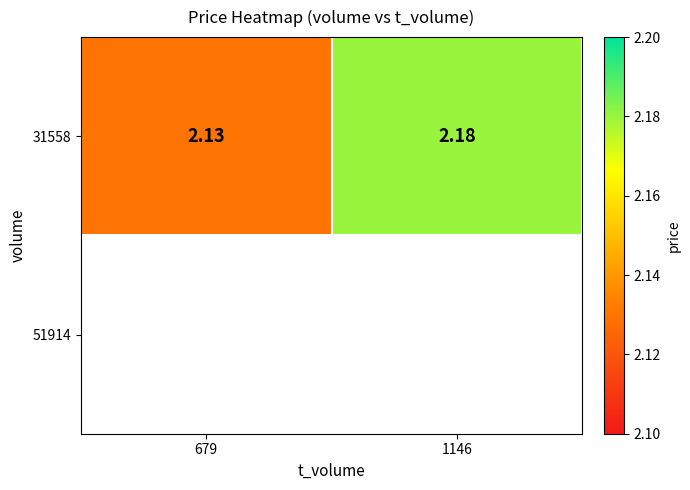

What is the maximum value shown in the chart?

2.2